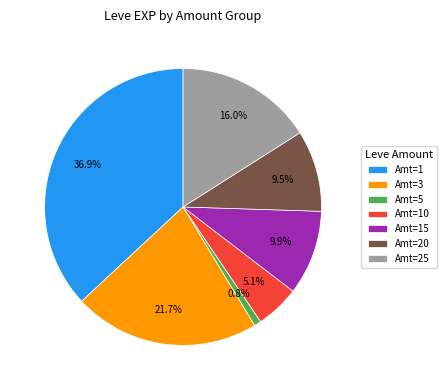

Count the number of slices in the pie.

7